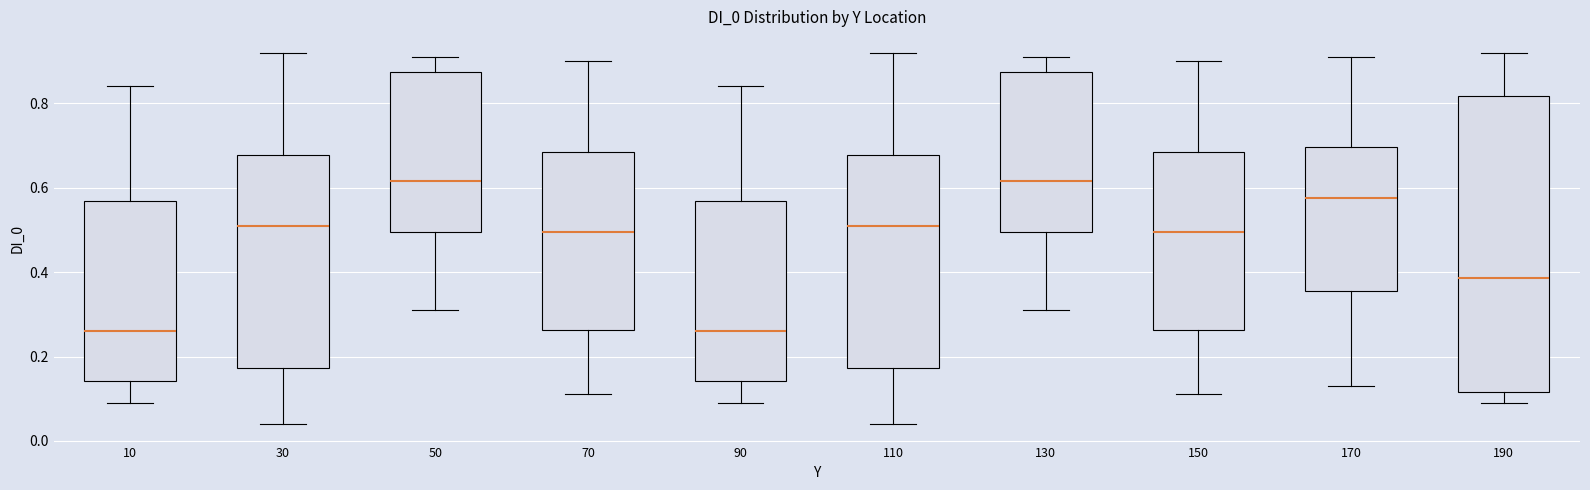

Where does the lower whisker of the box at x = 150 end on the y-axis? The values are not printed on the chart, so give them approximately, as read against the axis.

0.12